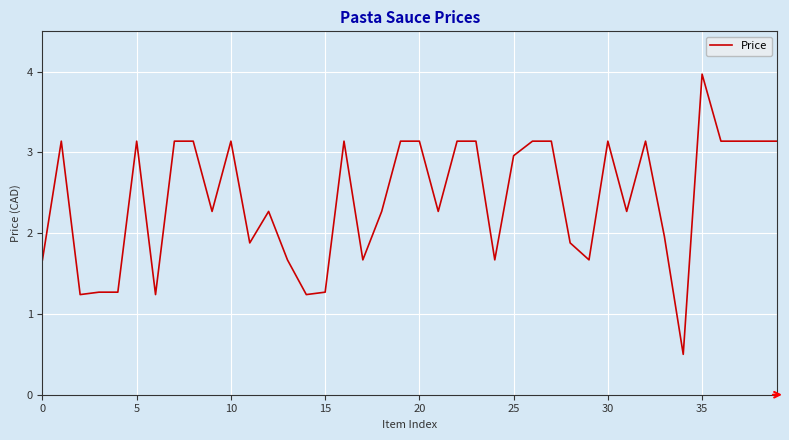

What is the maximum value shown in the chart?

4.0